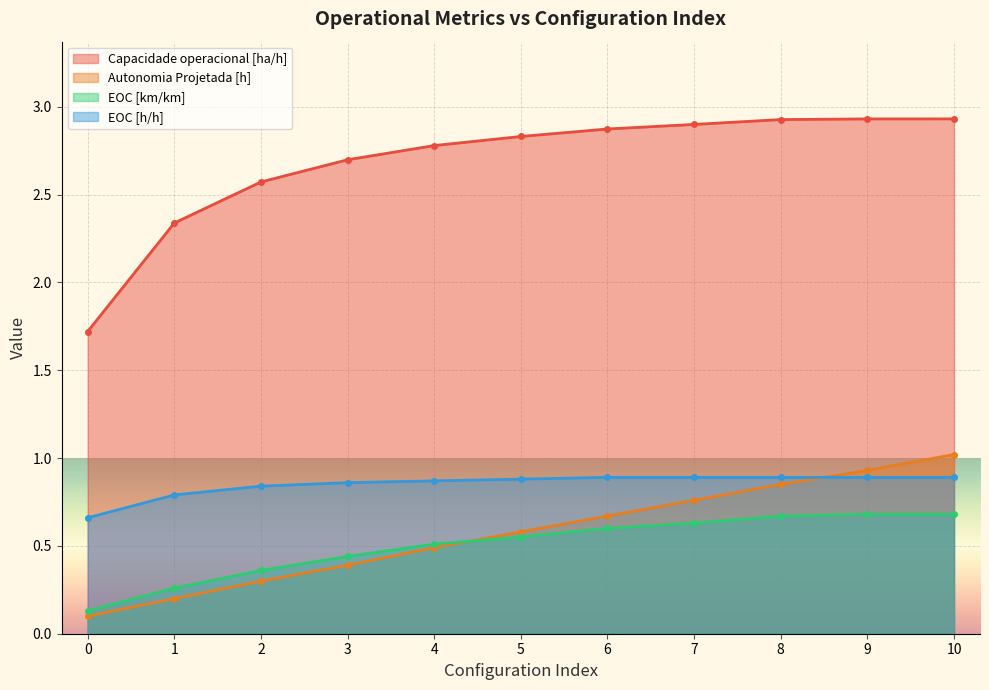

How many lines are shown in the chart?

4